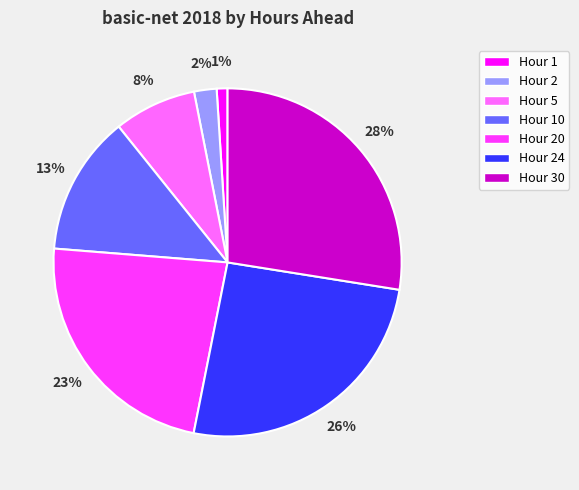

Is there a majority slice in this chart?

No